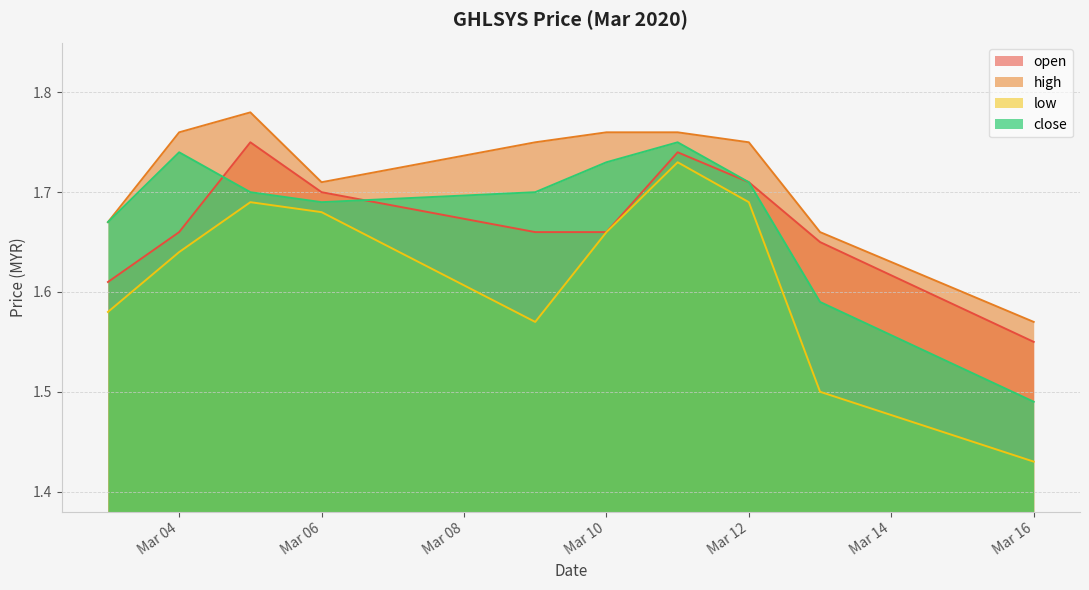

Reading right to left, transcribe all the data shown in this chart.

open: 1.6	1.6	1.7	1.7	1.7	1.7	1.7	1.8	1.7	1.6
high: 1.6	1.7	1.8	1.8	1.8	1.8	1.7	1.8	1.8	1.7
low: 1.4	1.5	1.7	1.7	1.7	1.6	1.7	1.7	1.6	1.6
close: 1.5	1.6	1.7	1.8	1.7	1.7	1.7	1.7	1.7	1.7